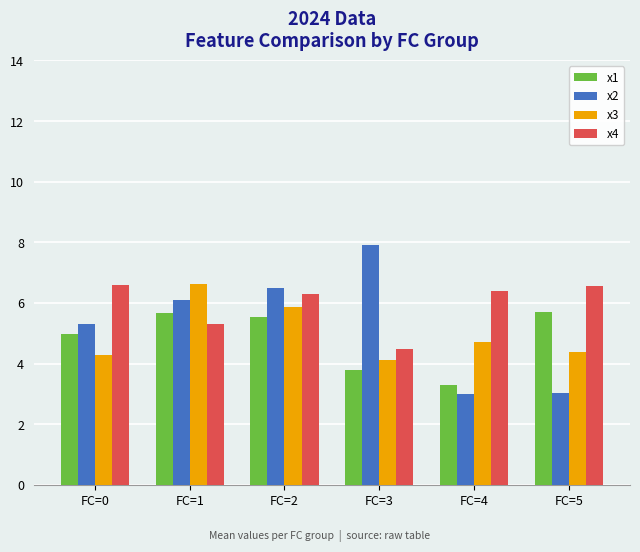

At how many categories does at least one series exceed 6?

6